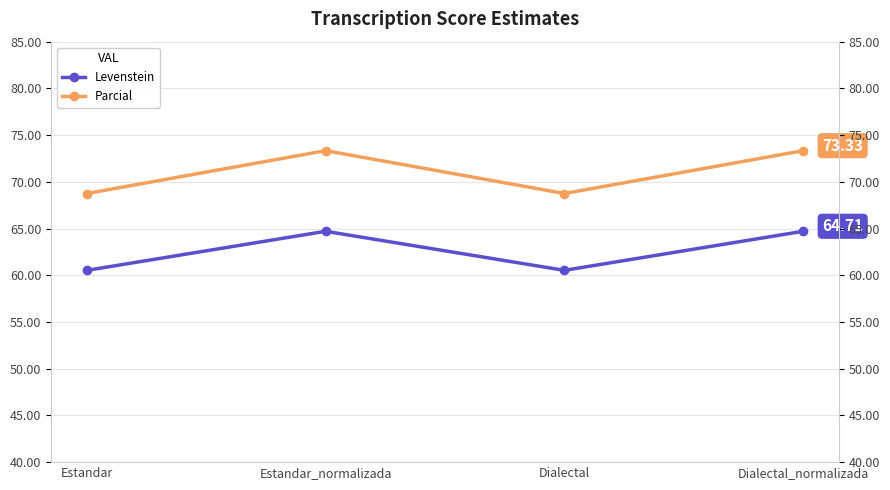

What is the average value of the Parcial series?

71.0